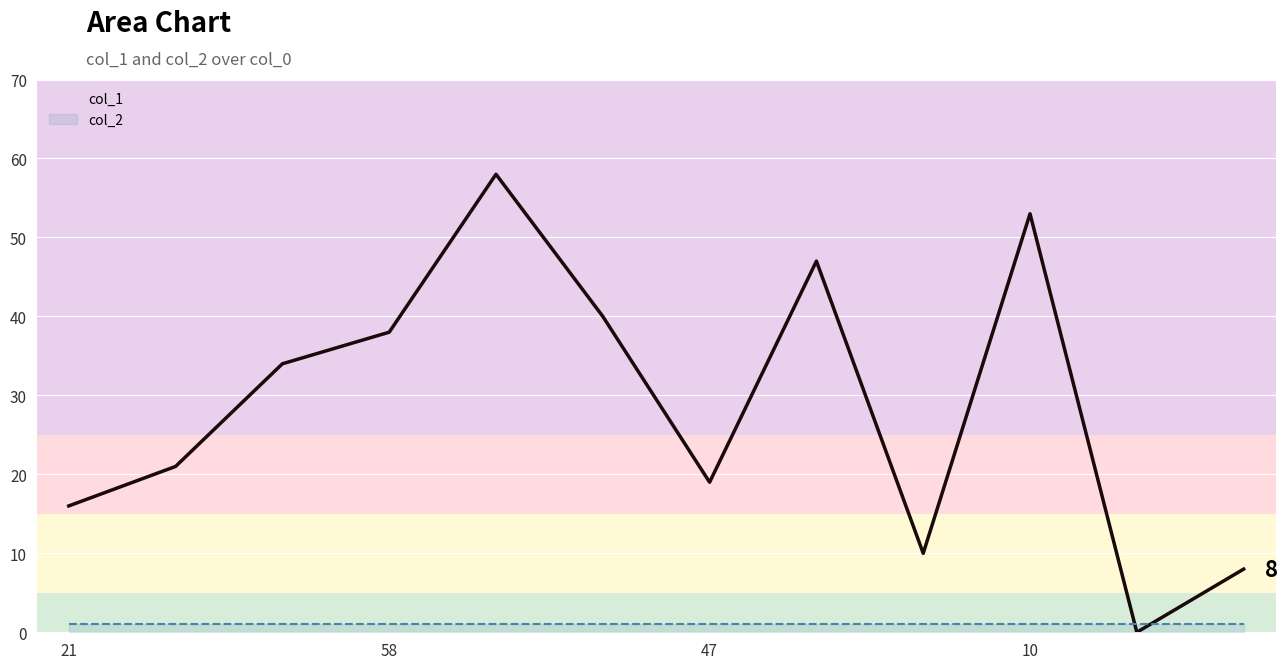

True or false: col_1 and col_2 cross at least once.

True